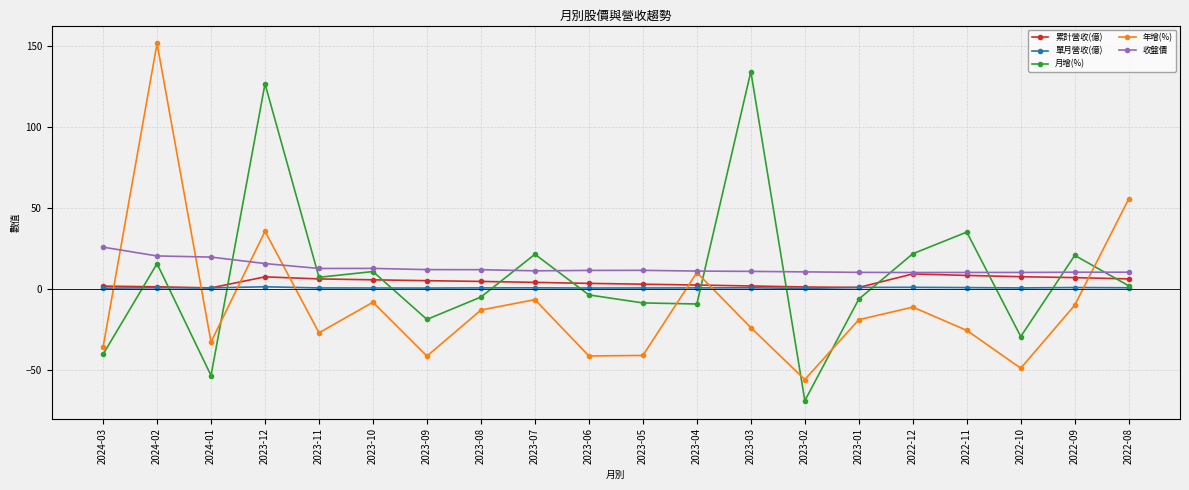

After their last crossing, which series has the higher values: 年增(%) or 累計營收(億)?

年增(%)